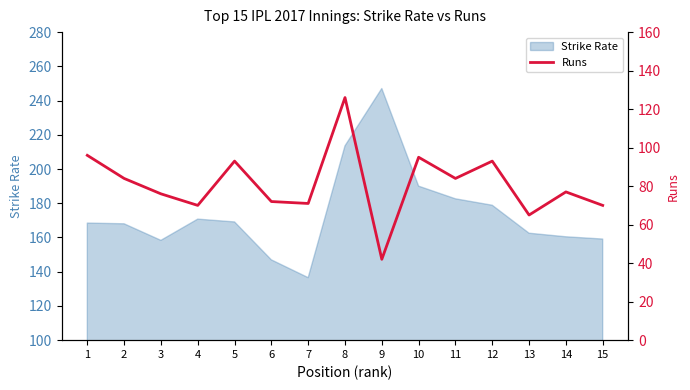

Read the value at 14.

77